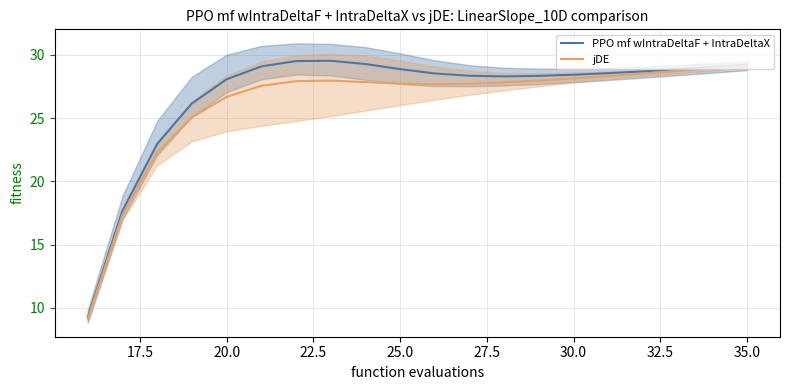

What is the minimum value for PPO mf wIntraDeltaF + IntraDeltaX?

9.3